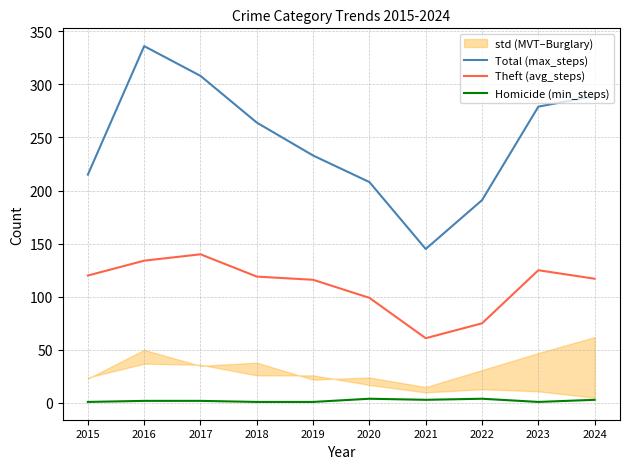

Rank the series at 2017 from lowest to highest value.

Homicide (min_steps), Theft (avg_steps), Total (max_steps)